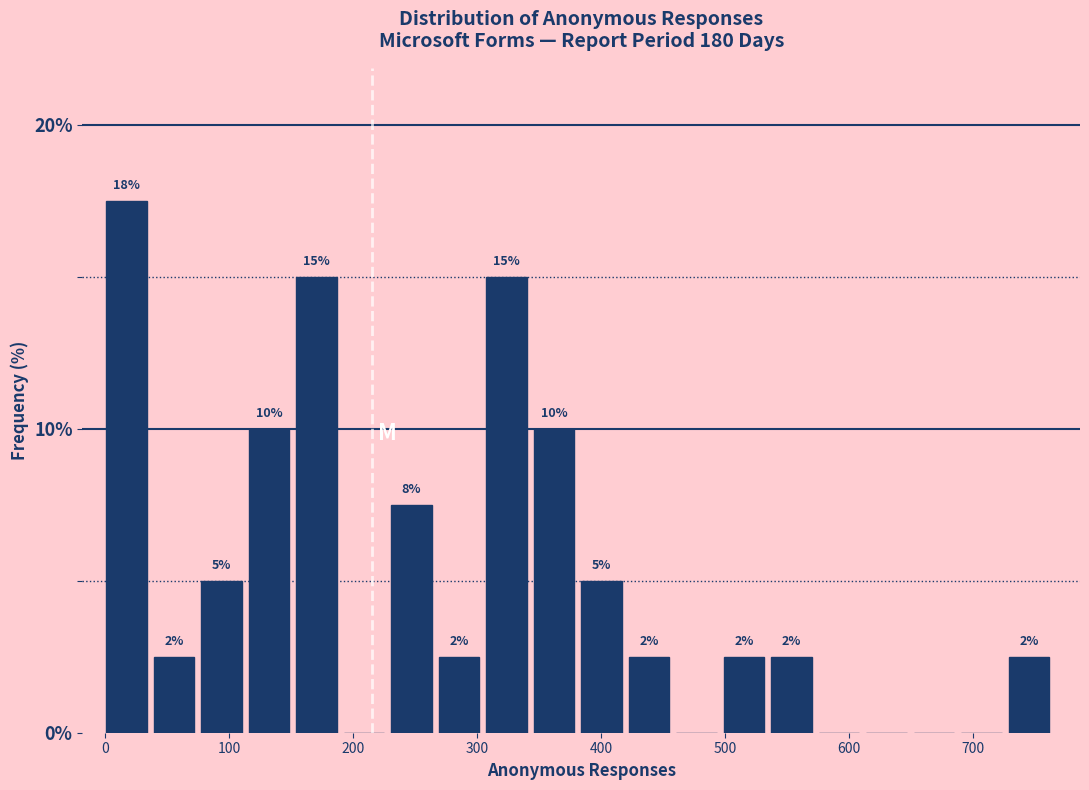

Around what value on the x-axis is the tallest bar? Give the approximate position of its centre, as read against the axis.

20